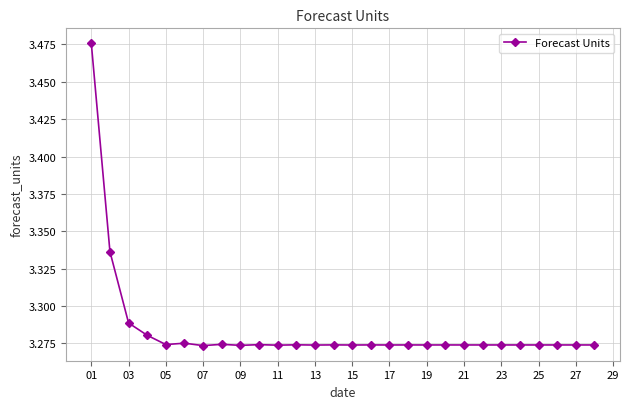

Approximately how many times larger is the value at 07 compared to 05?

1.0